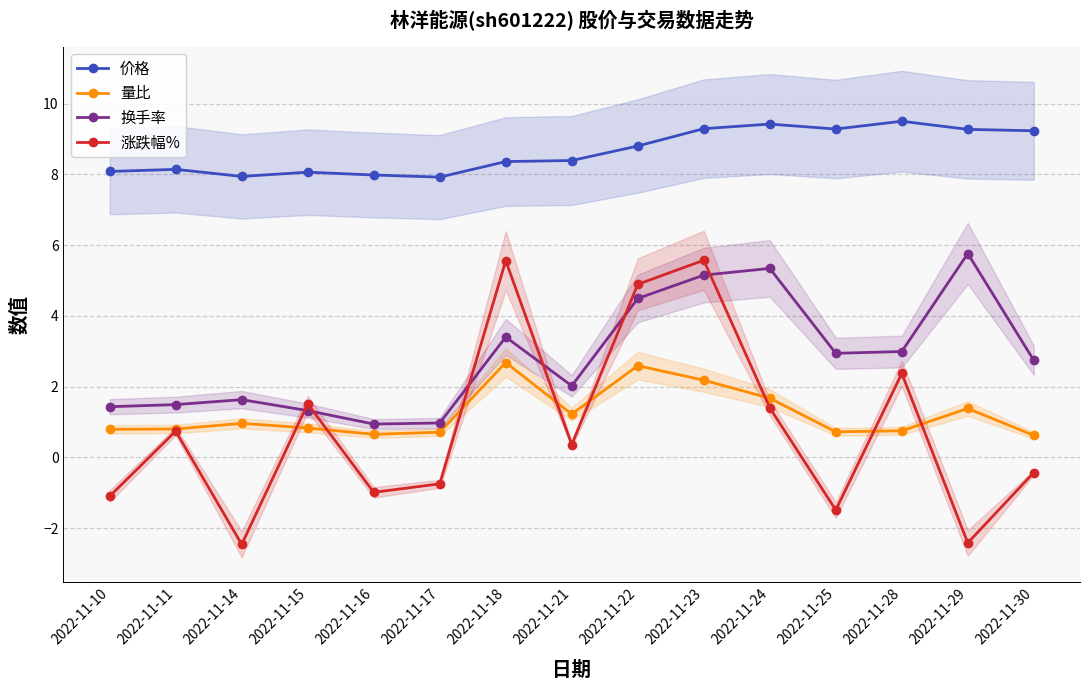

Reading right to left, transcribe all the data shown in this chart.

价格: 2022-11-30=9.2	2022-11-29=9.3	2022-11-28=9.5	2022-11-25=9.3	2022-11-24=9.4	2022-11-23=9.3	2022-11-22=8.8	2022-11-21=8.4	2022-11-18=8.4	2022-11-17=7.9	2022-11-16=8.0	2022-11-15=8.1	2022-11-14=7.9	2022-11-11=8.1	2022-11-10=8.1
量比: 2022-11-30=0.6	2022-11-29=1.4	2022-11-28=0.8	2022-11-25=0.7	2022-11-24=1.7	2022-11-23=2.2	2022-11-22=2.6	2022-11-21=1.2	2022-11-18=2.7	2022-11-17=0.7	2022-11-16=0.7	2022-11-15=0.8	2022-11-14=1.0	2022-11-11=0.8	2022-11-10=0.8
换手率: 2022-11-30=2.7	2022-11-29=5.8	2022-11-28=3.0	2022-11-25=2.9	2022-11-24=5.3	2022-11-23=5.2	2022-11-22=4.5	2022-11-21=2.0	2022-11-18=3.4	2022-11-17=1.0	2022-11-16=0.9	2022-11-15=1.3	2022-11-14=1.6	2022-11-11=1.5	2022-11-10=1.4
涨跌幅%: 2022-11-30=-0.4	2022-11-29=-2.4	2022-11-28=2.4	2022-11-25=-1.5	2022-11-24=1.4	2022-11-23=5.6	2022-11-22=4.9	2022-11-21=0.4	2022-11-18=5.6	2022-11-17=-0.8	2022-11-16=-1.0	2022-11-15=1.5	2022-11-14=-2.5	2022-11-11=0.7	2022-11-10=-1.1